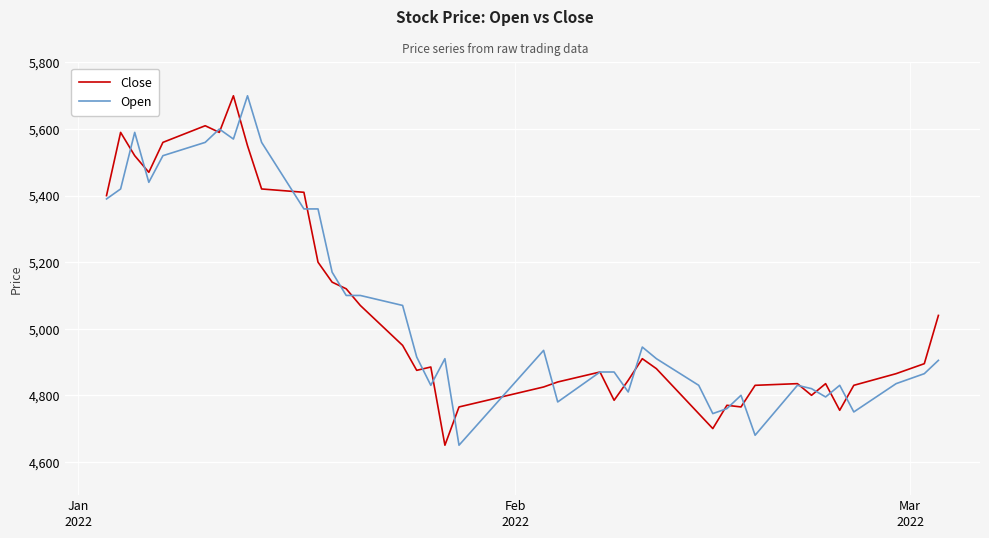

What is the greatest value displayed?

5700